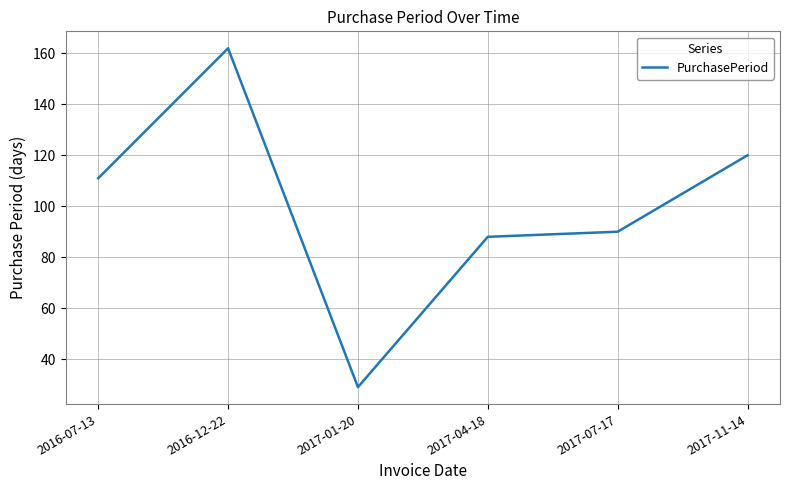

How many interior local valleys (lower than both neighbors) does the data have?

1